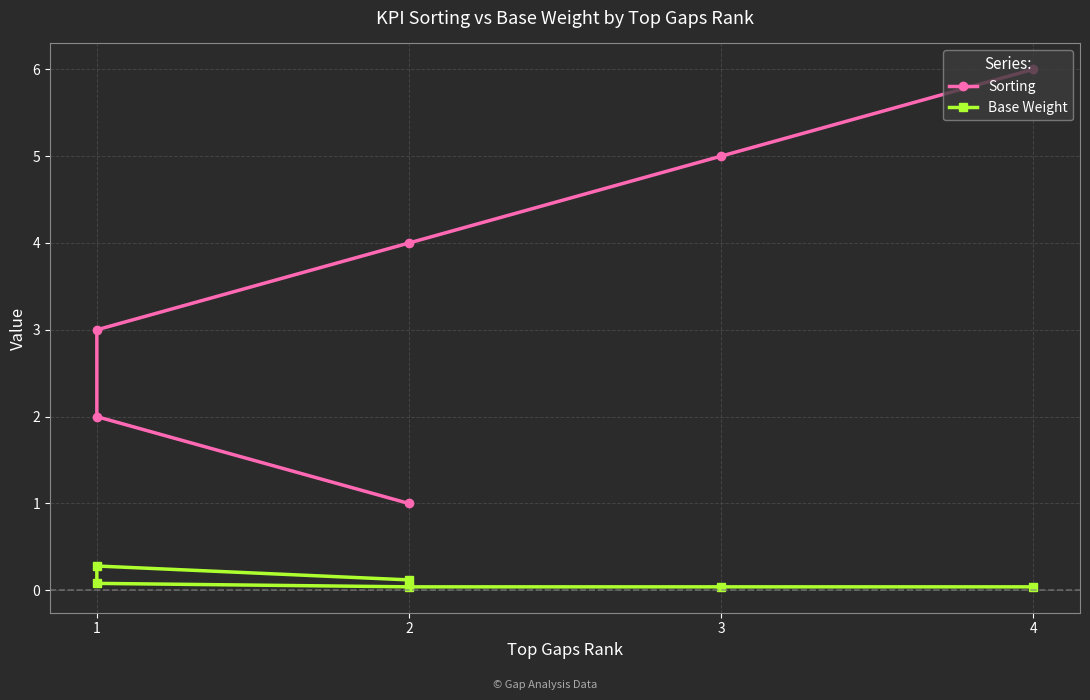

Is this an area chart (filled region under the line)?

No